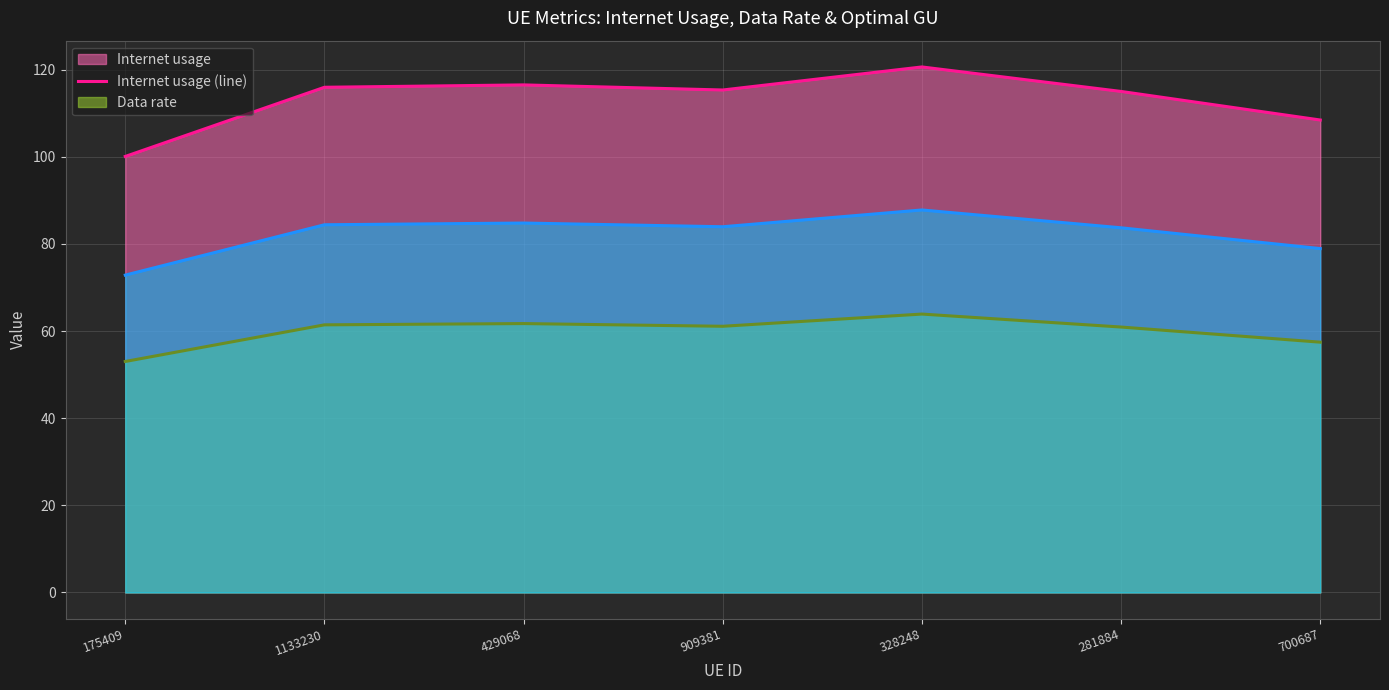

What is the difference between the second highest and minimum values in the optimal GU (line) series?

12.0